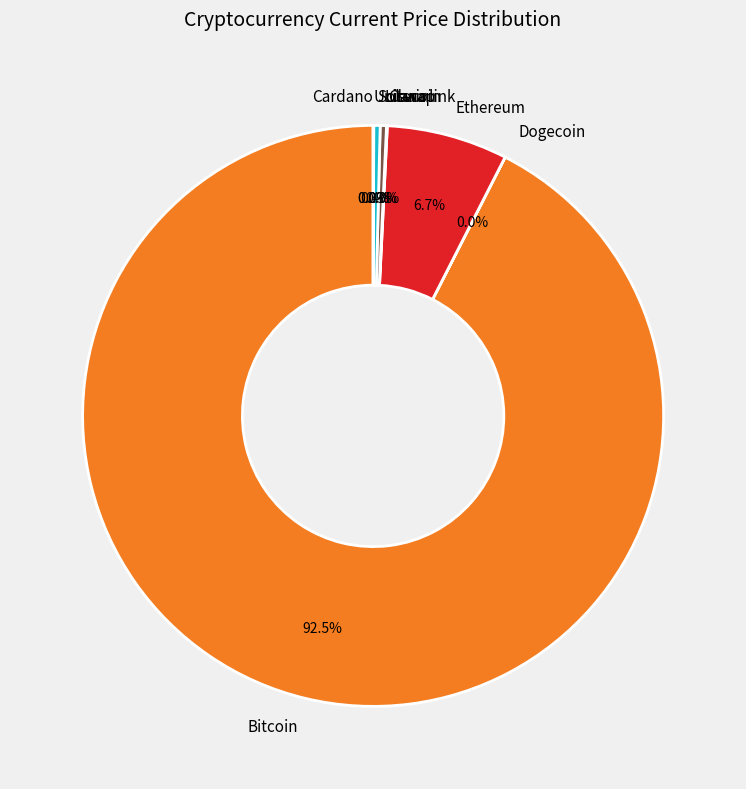

Which slice is the largest?

Bitcoin